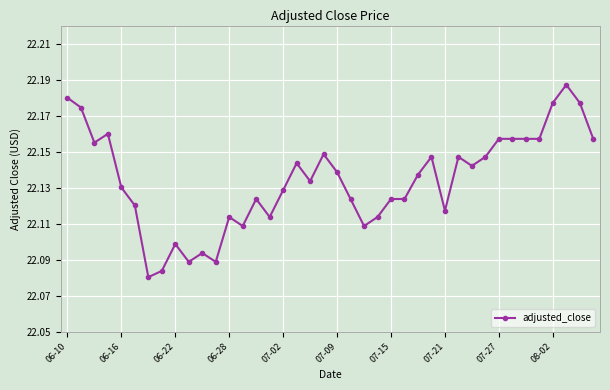

What is the sum of all values?

885.4